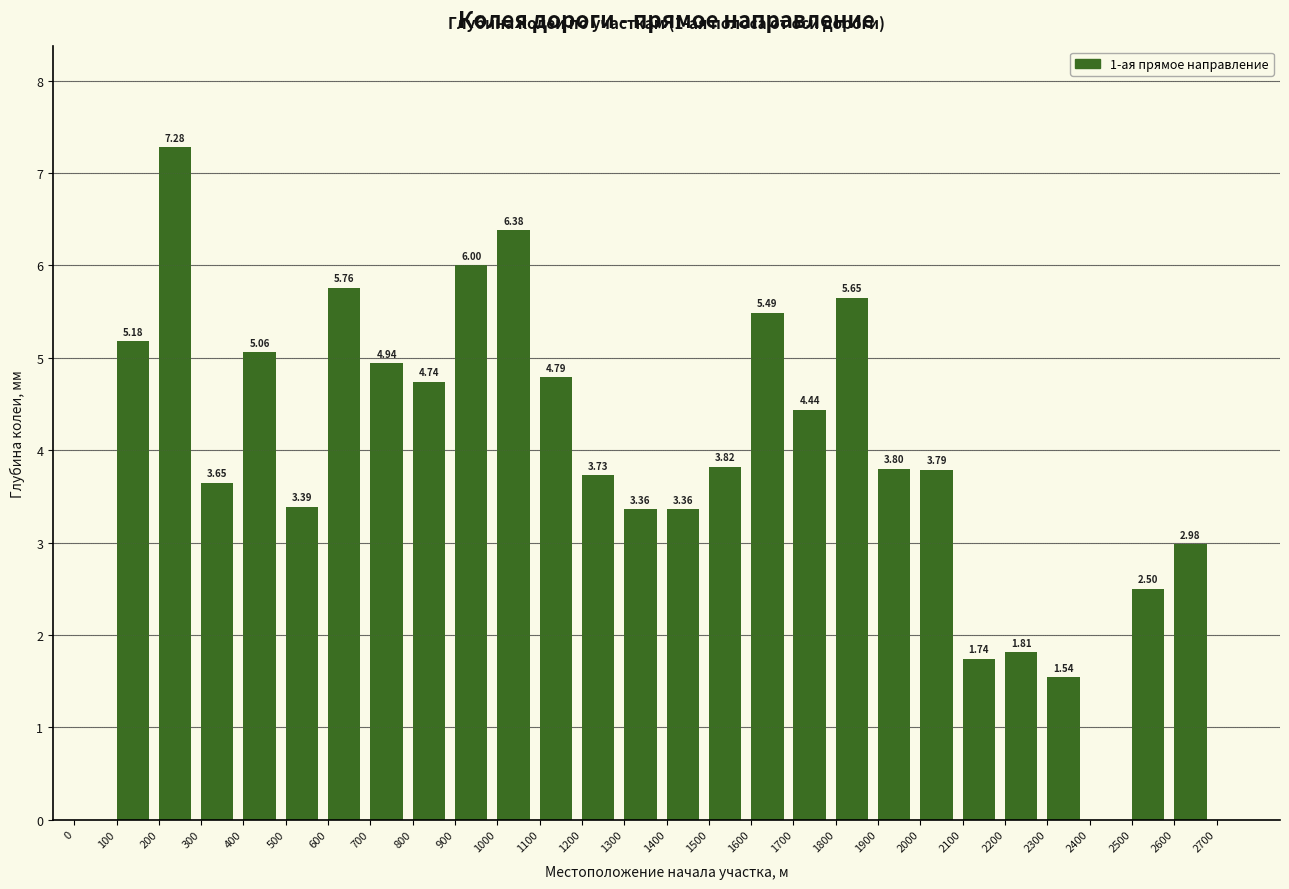

Which has a higher value, 1400 or 700?

700